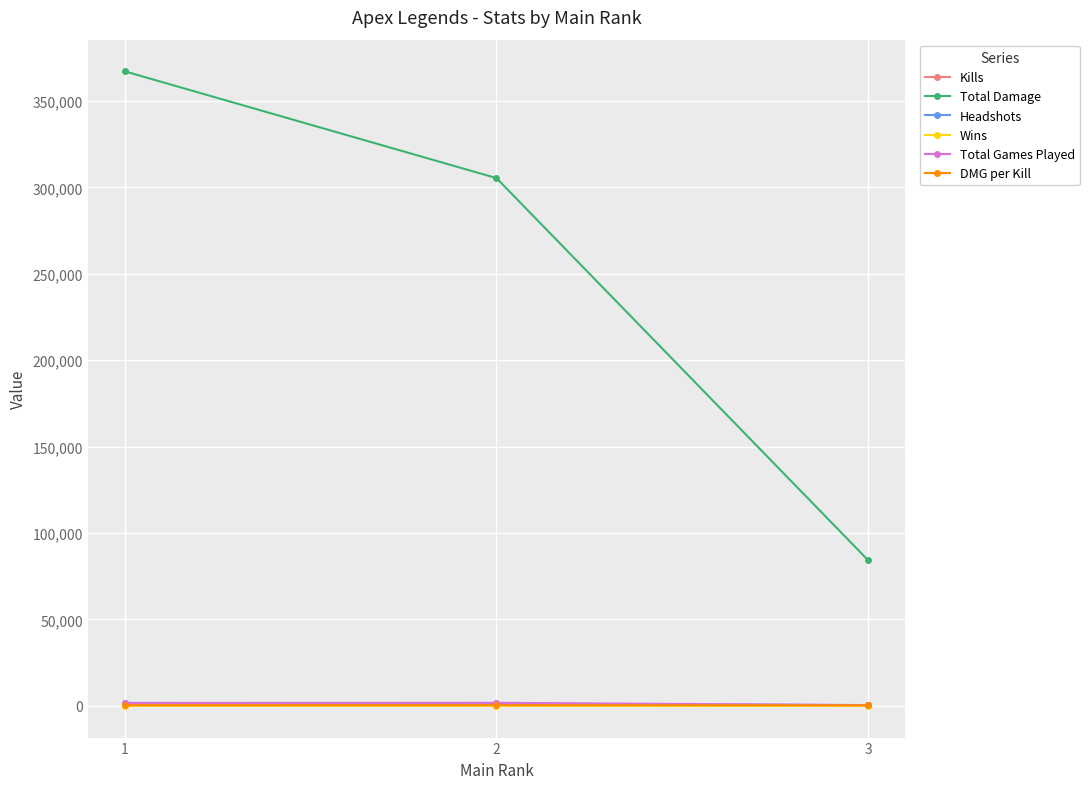

What is the value of the Headshots point at the 2nd from the left?

1328.0